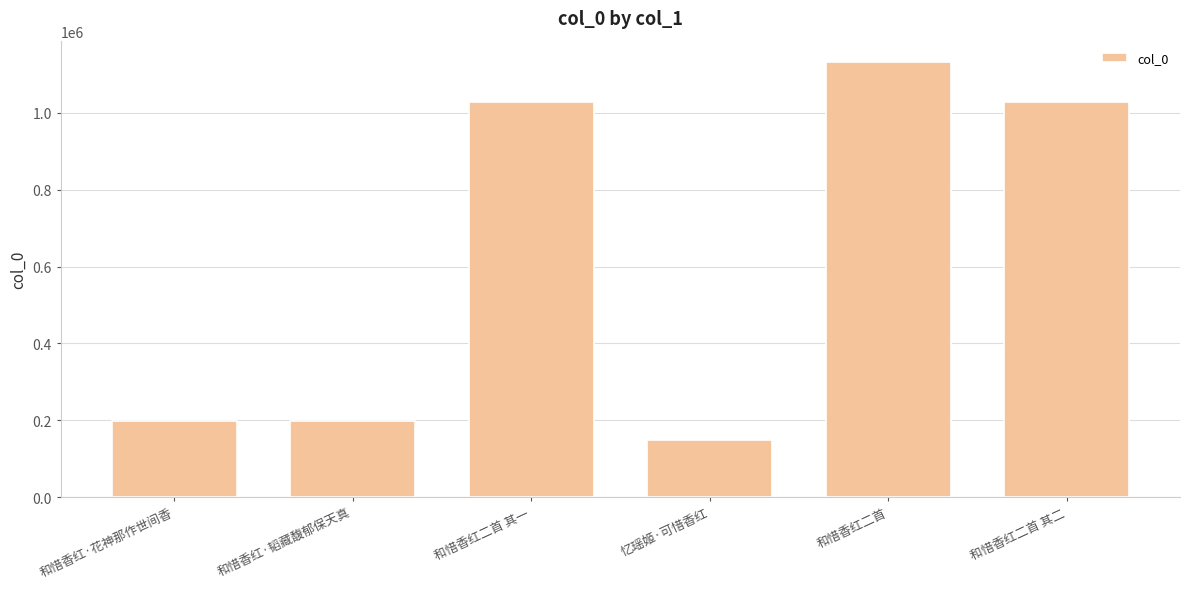

Is it true that the value at 和惜香红·花神那作世间香 is 91006?

False